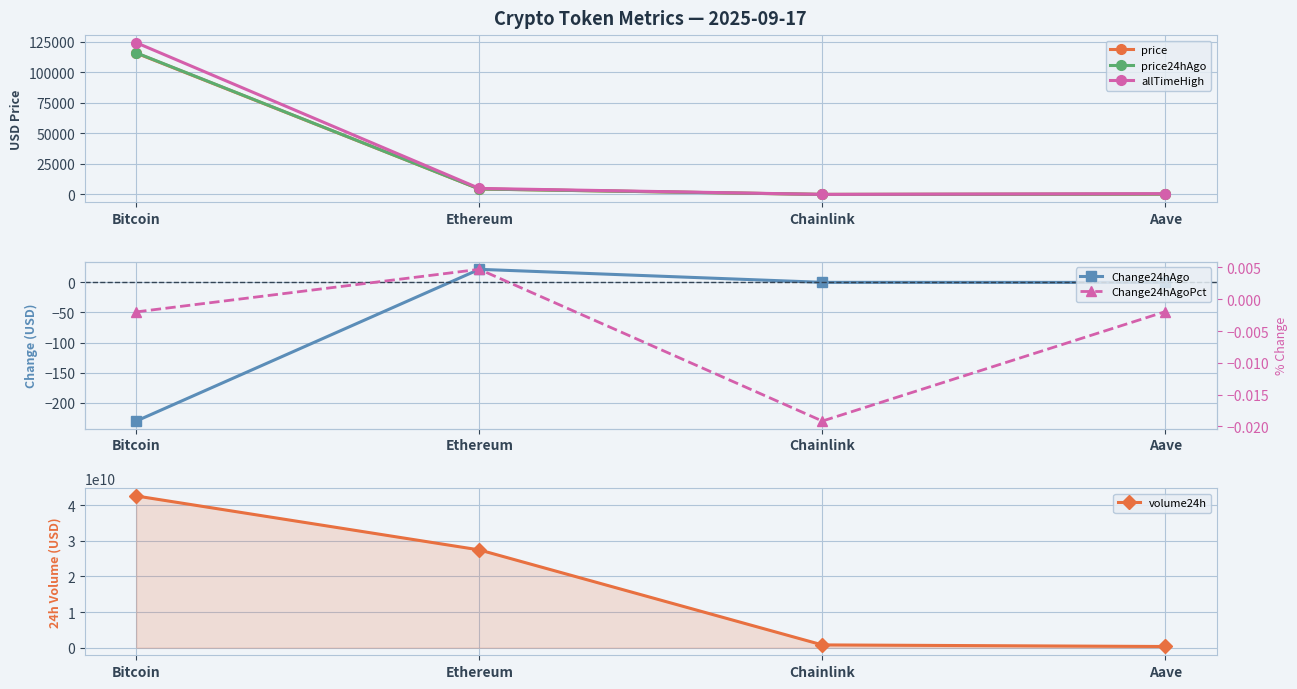

True or false: Change24hAgoPct has more than 0 points higher than both neighbors.

True